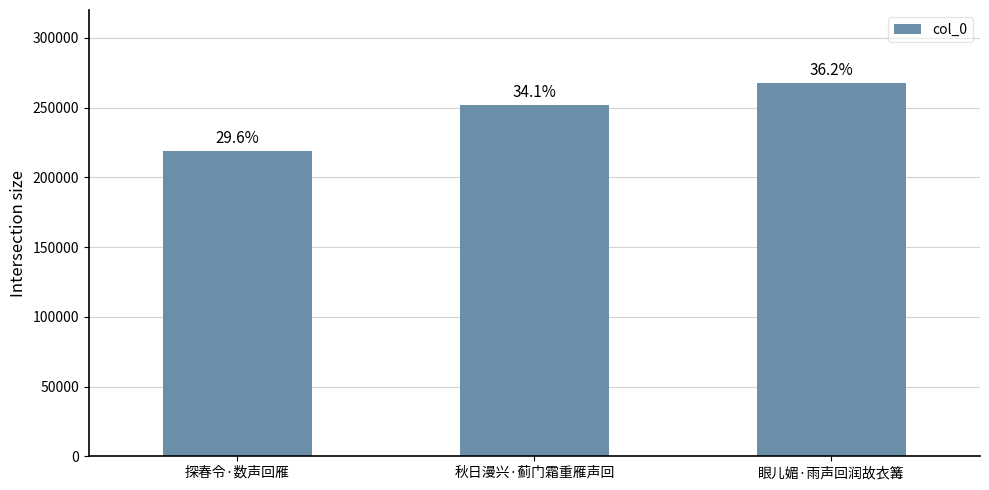

What is the sum of all values?

738022